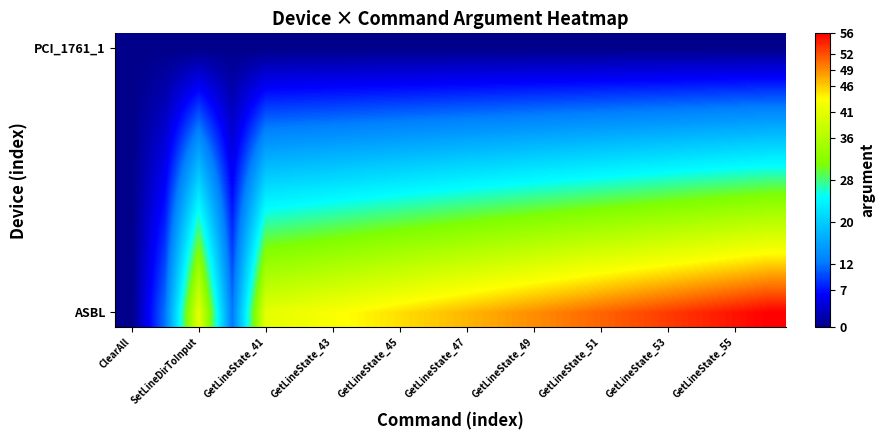

What is the maximum value shown in the chart?

56.0